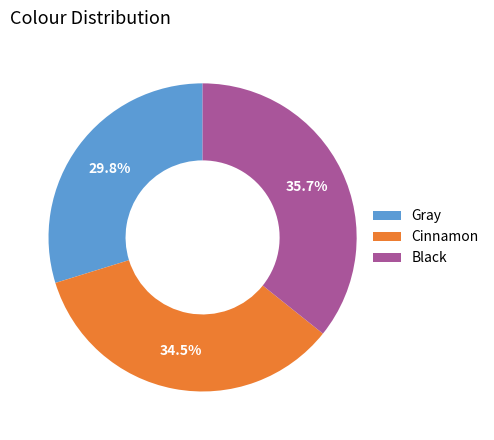

To the nearest percent, what is the average slice percentage?

33%